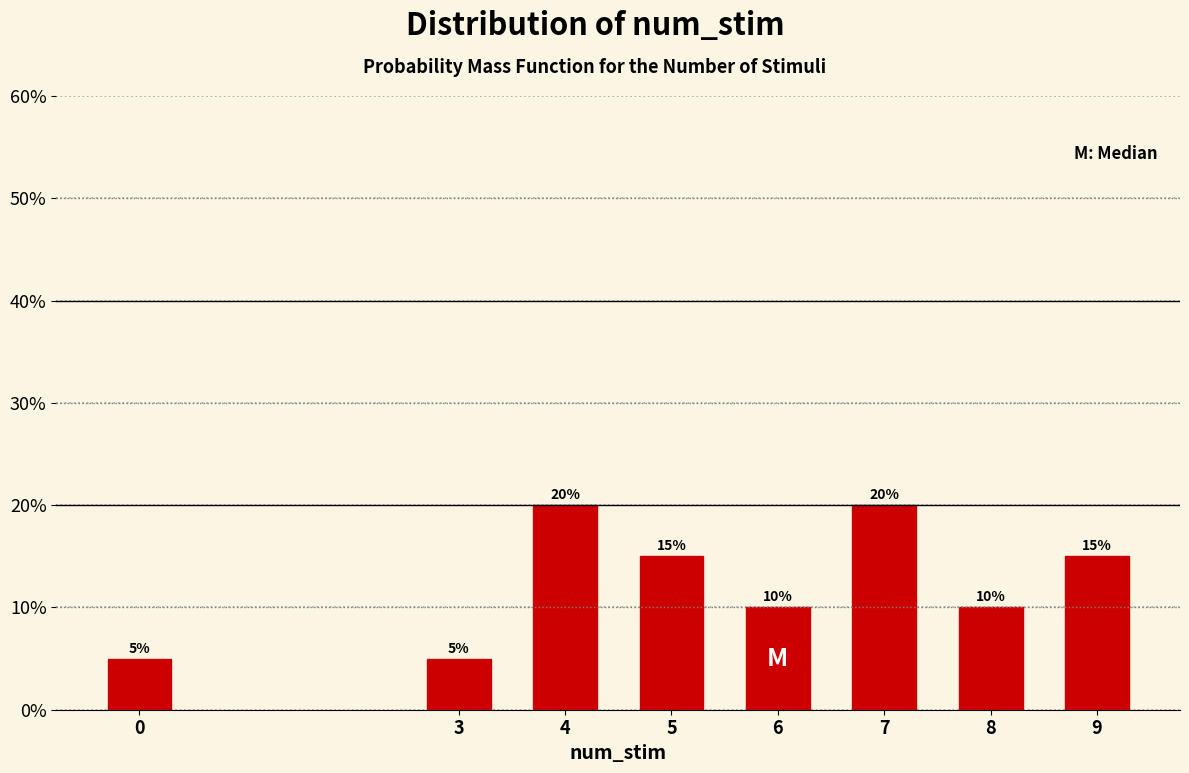

Reading left to right, extract all data points from this chart.

5	5	20	15	10	20	10	15